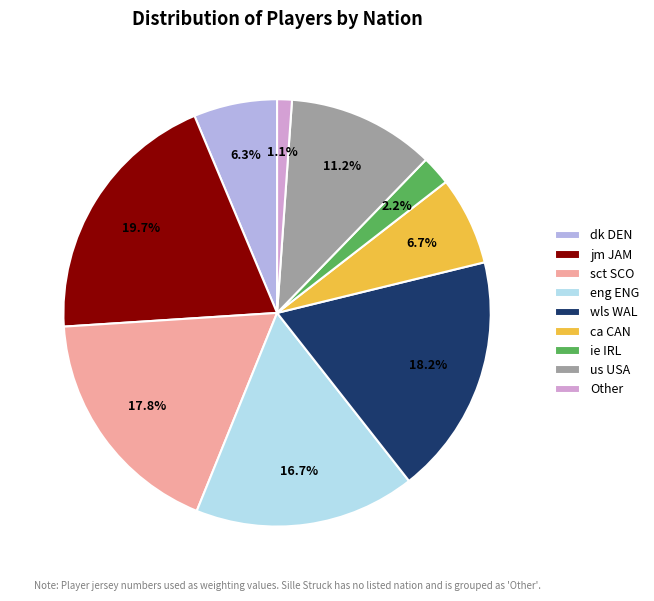

To the nearest percent, what is the average slice percentage?

11%